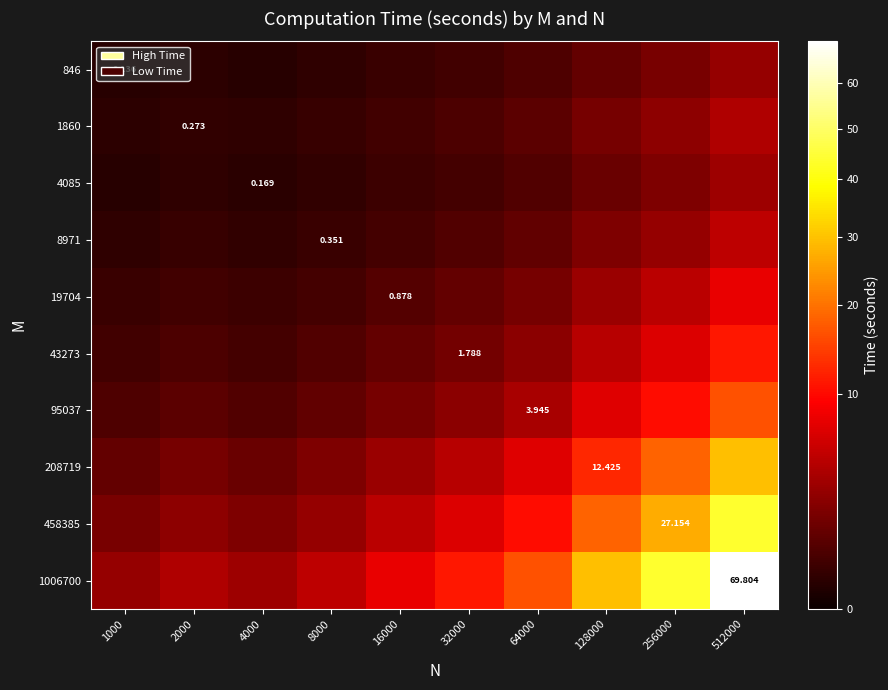

Is it true that 43273 equals 3.2 at 32000?

False